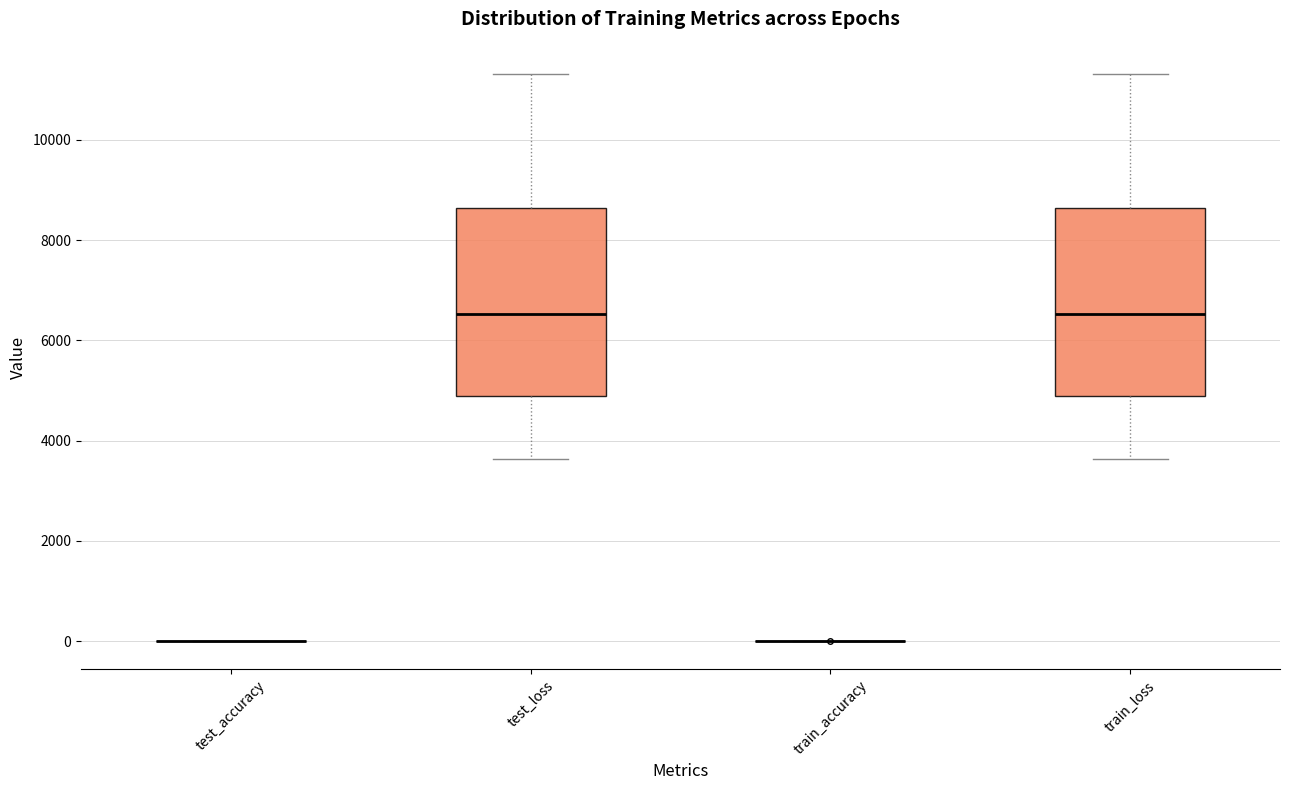

Where does the median line of the box for train_loss sit on the y-axis? The values are not printed on the chart, so give them approximately, as read against the axis.

6600